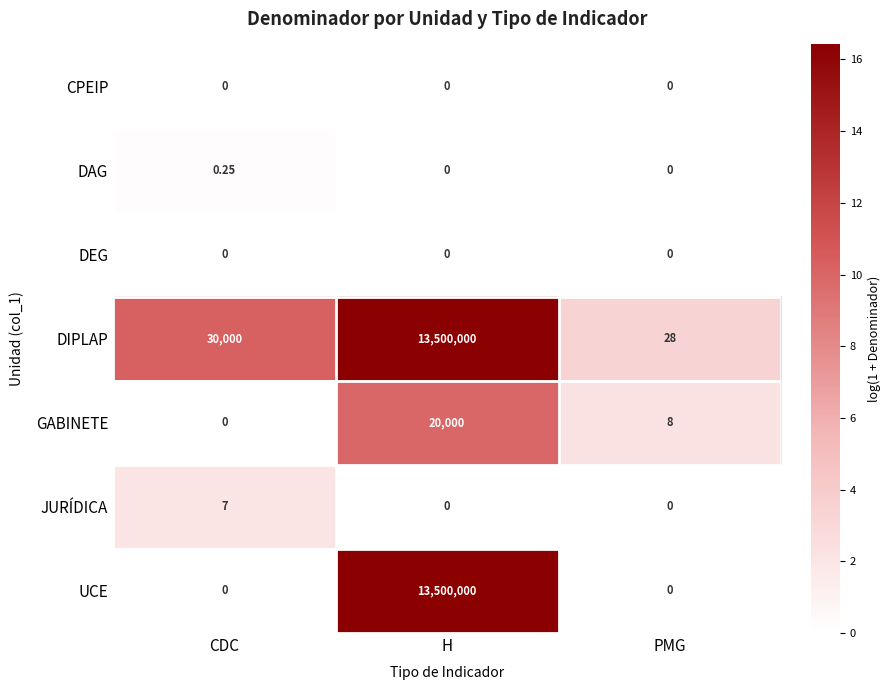

Which series has the largest range (max minus min)?

UCE